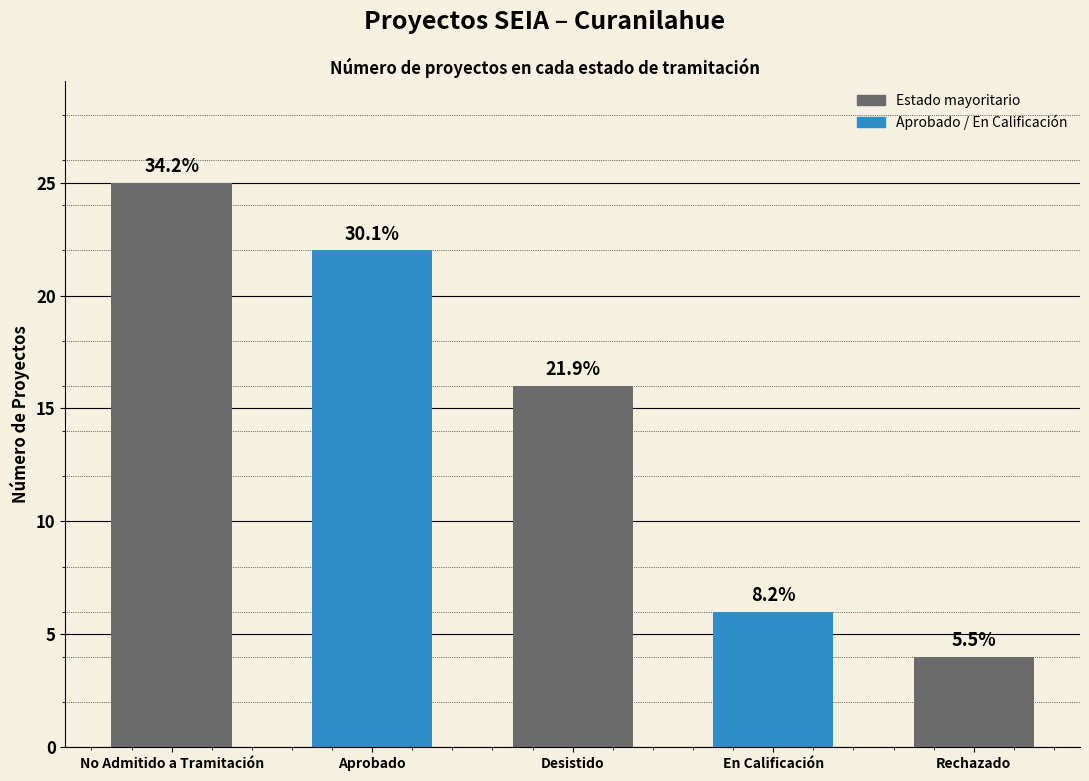

What is the label of the 5th bar from the left?

Rechazado